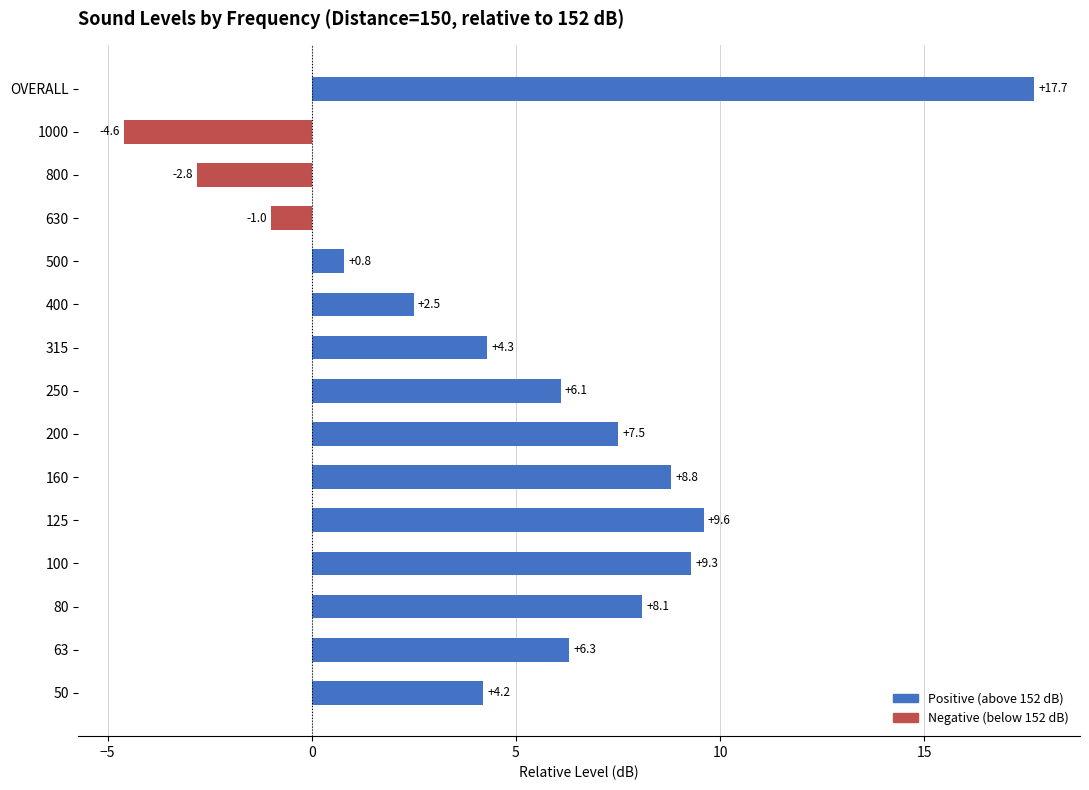

What is the smallest value displayed?

-4.6